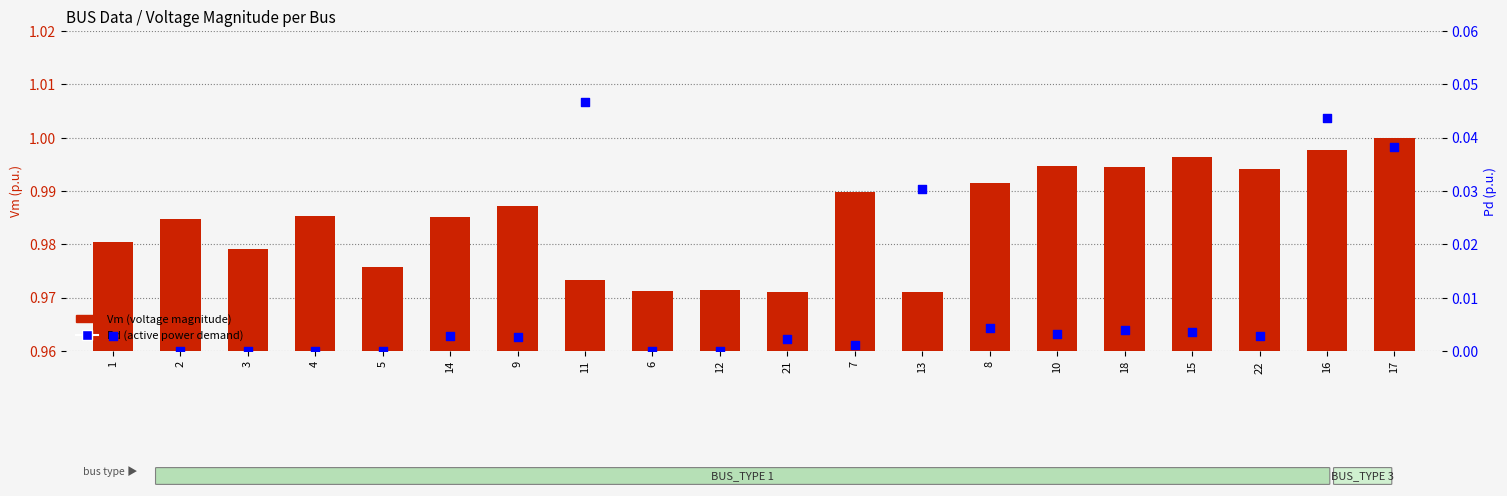

What is the total value across all series at 7?

1.0